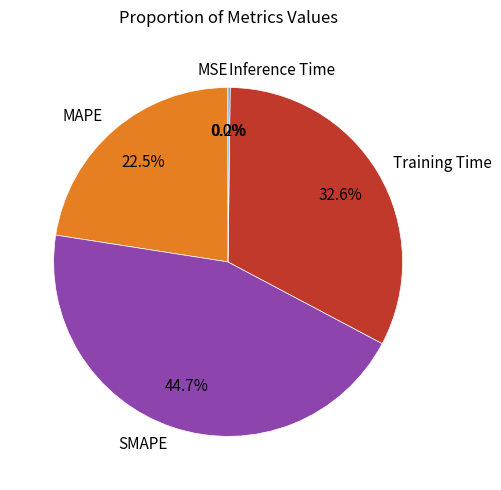

What is the largest slice in the pie chart?

SMAPE